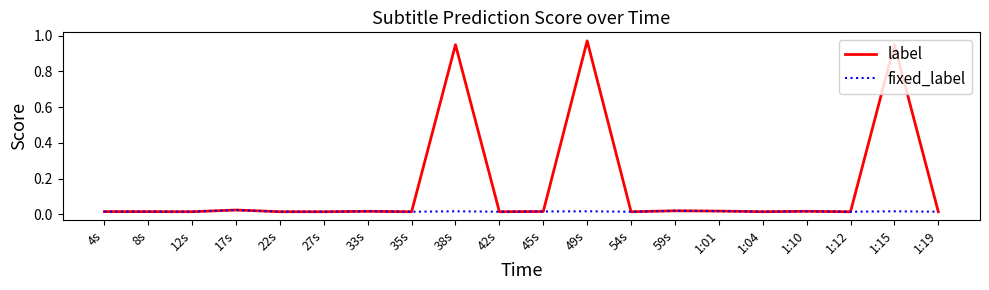

Which series has the largest range (max minus min)?

label